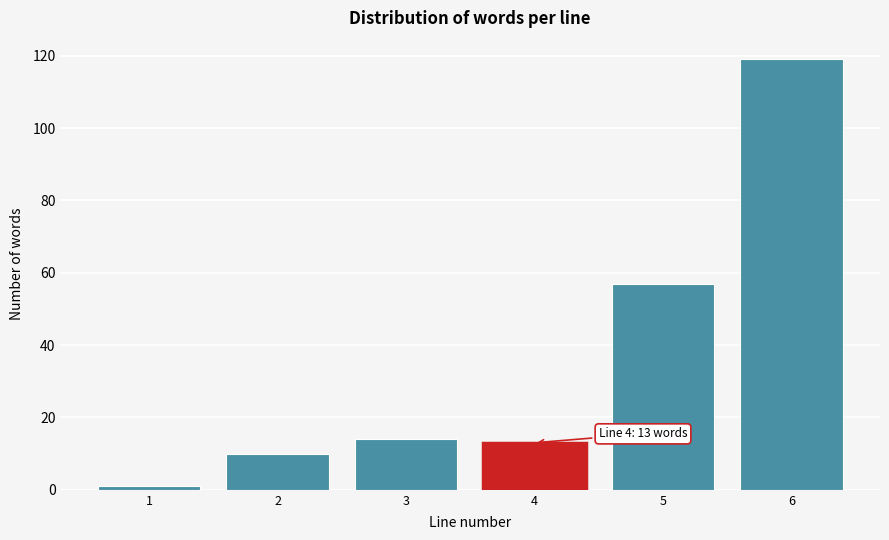

Reading right to left, list all the values displayed in this chart.

119	57	13	14	10	1